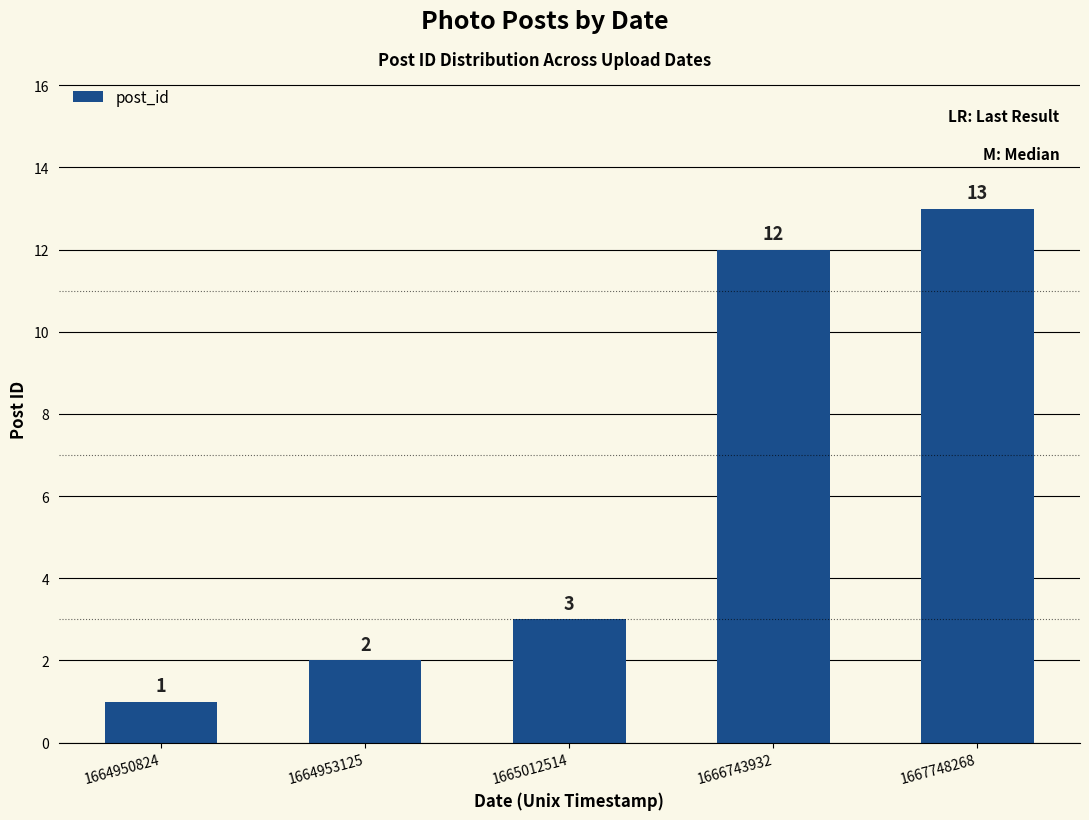

What is the difference between the values at 1666743932 and 1664950824?

11